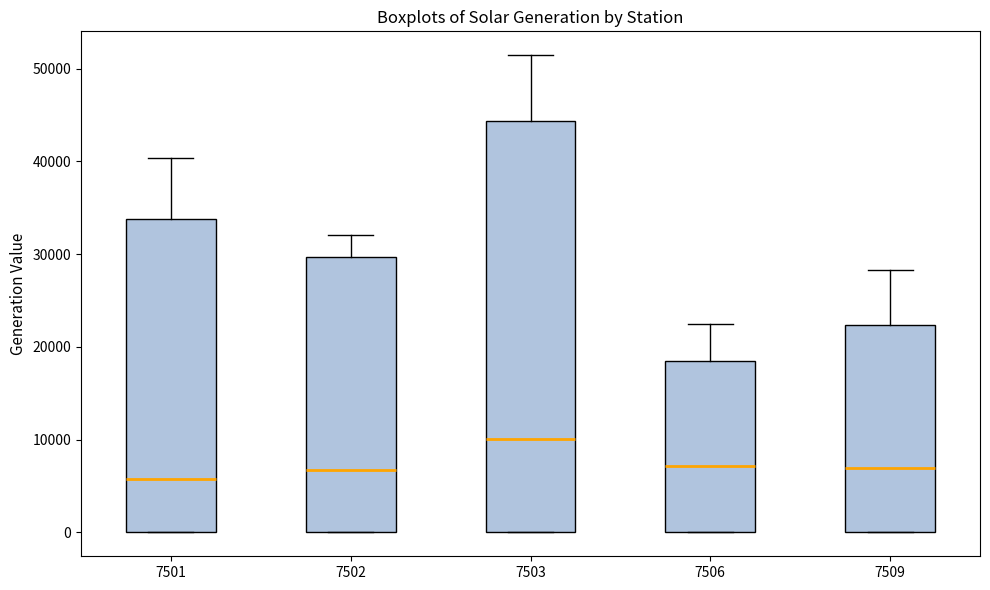

Which box's median line is the highest?

7503